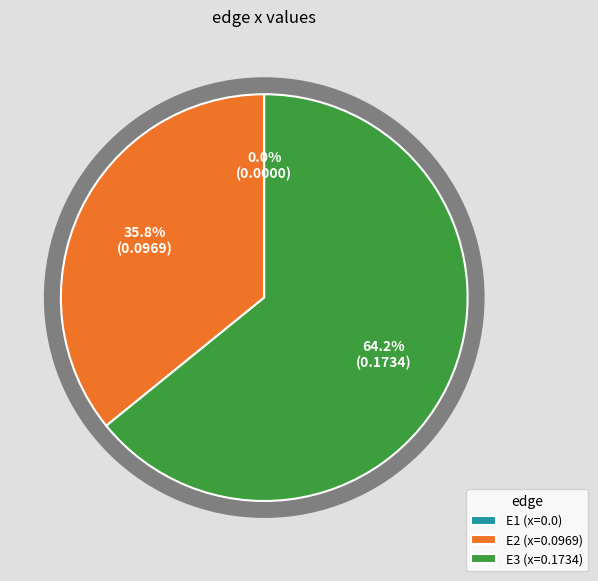

How much of the chart is everything except E2?

64.2%